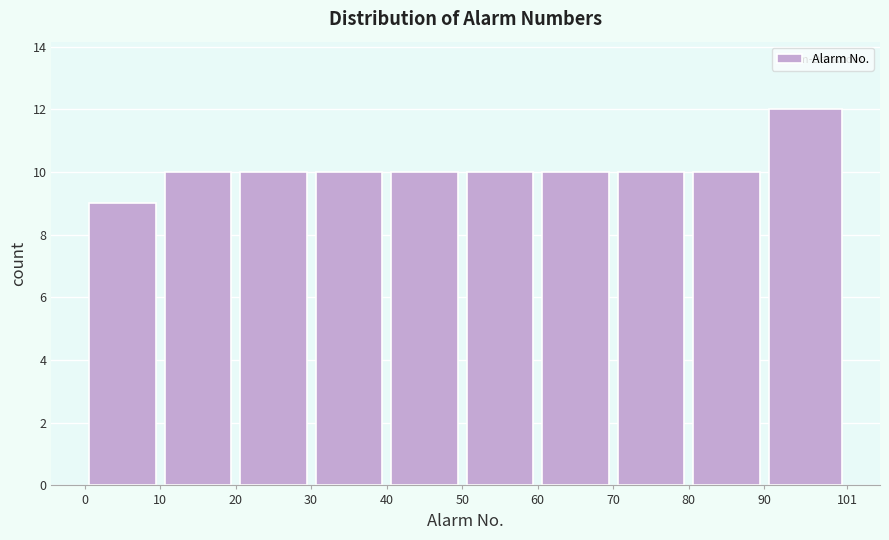

Reading left to right, list every bar in this chart as the range it spans on the x-axis followed by its height. The values are not printed on the chart, so give them approximately, as read against the axis.

0 to 10: 9
10 to 20: 10
20 to 30: 10
30 to 40: 10
40 to 50: 10
50 to 60: 10
60 to 70: 10
70 to 80: 10
80 to 90: 10
90 to 101: 12